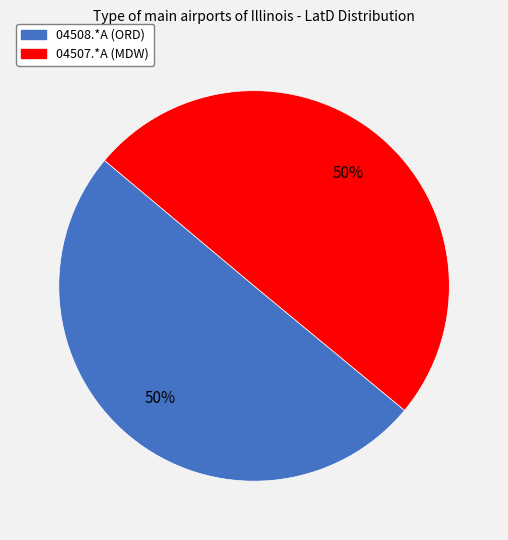

Is the sum of 04508.*A (ORD) and 04507.*A (MDW) greater than half?

Yes